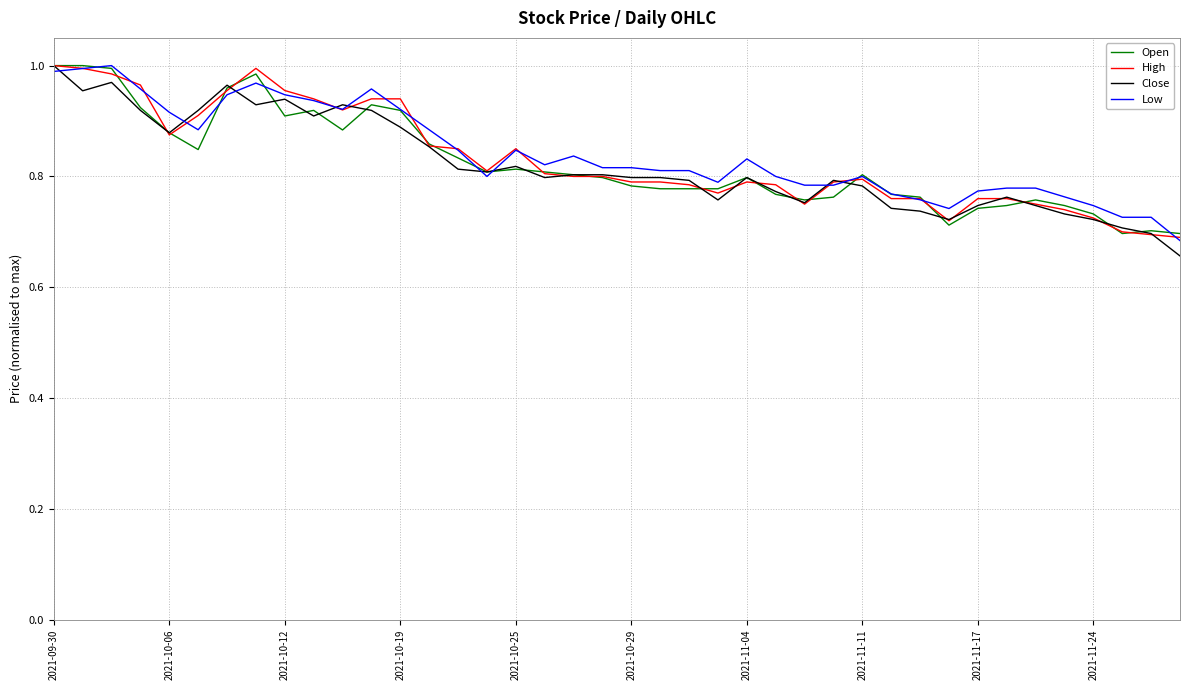

Reading left to right, transcribe all the data shown in this chart.

Open: 1.0	1.0	1.0	0.9	0.9	0.8	1.0	1.0	0.9	0.9	0.9	0.9	0.9	0.9	0.8	0.8	0.8	0.8	0.8	0.8	0.8	0.8	0.8	0.8	0.8	0.8	0.8	0.8	0.8	0.8	0.8	0.7	0.7	0.7	0.8	0.7	0.7	0.7	0.7	0.7
High: 1.0	1.0	1.0	1.0	0.9	0.9	1.0	1.0	1.0	0.9	0.9	0.9	0.9	0.9	0.8	0.8	0.8	0.8	0.8	0.8	0.8	0.8	0.8	0.8	0.8	0.8	0.8	0.8	0.8	0.8	0.8	0.7	0.8	0.8	0.8	0.7	0.7	0.7	0.7	0.7
Close: 1.0	1.0	1.0	0.9	0.9	0.9	1.0	0.9	0.9	0.9	0.9	0.9	0.9	0.9	0.8	0.8	0.8	0.8	0.8	0.8	0.8	0.8	0.8	0.8	0.8	0.8	0.8	0.8	0.8	0.7	0.7	0.7	0.7	0.8	0.7	0.7	0.7	0.7	0.7	0.7
Low: 1.0	1.0	1.0	1.0	0.9	0.9	0.9	1.0	0.9	0.9	0.9	1.0	0.9	0.9	0.8	0.8	0.8	0.8	0.8	0.8	0.8	0.8	0.8	0.8	0.8	0.8	0.8	0.8	0.8	0.8	0.8	0.7	0.8	0.8	0.8	0.8	0.7	0.7	0.7	0.7